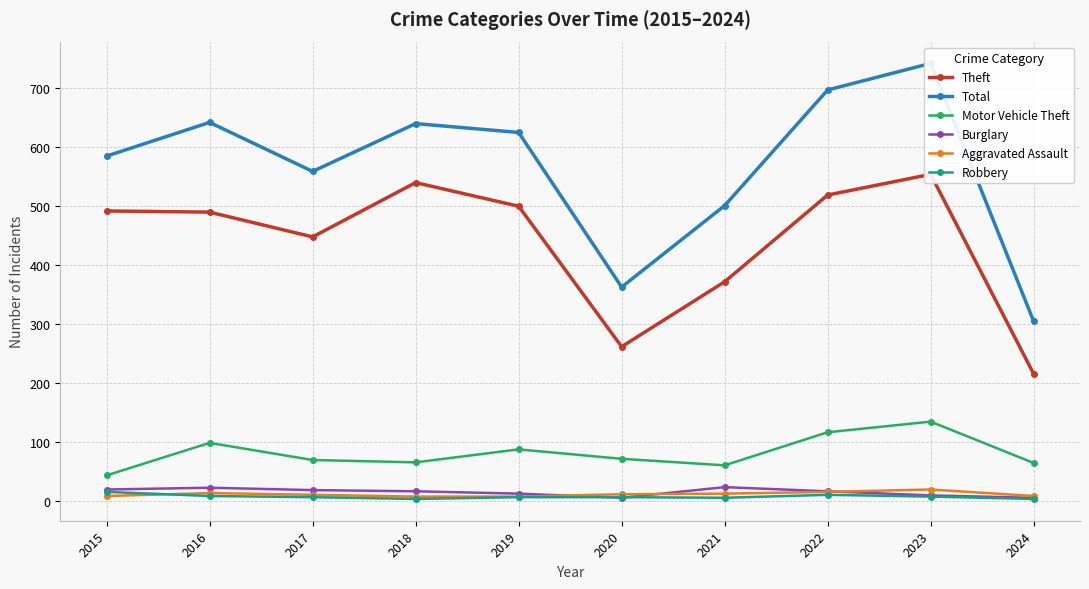

Reading left to right, transcribe all the data shown in this chart.

Theft: 491	489	447	539	499	261	371	518	553	215
Total: 584	641	558	639	624	362	500	696	741	304
Motor Vehicle Theft: 43	98	69	65	87	71	60	116	134	64
Burglary: 19	22	18	16	12	5	23	16	9	5
Aggravated Assault: 8	13	10	7	7	11	12	15	19	8
Robbery: 15	8	6	3	6	6	5	10	7	3